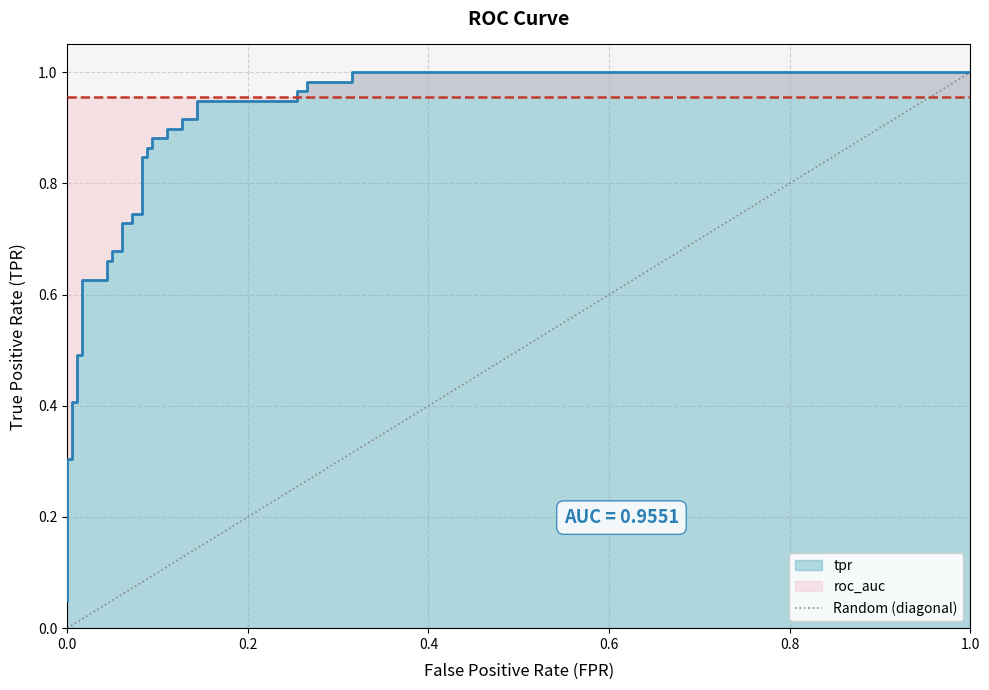

Does the chart display data point markers on the line(s)?

No